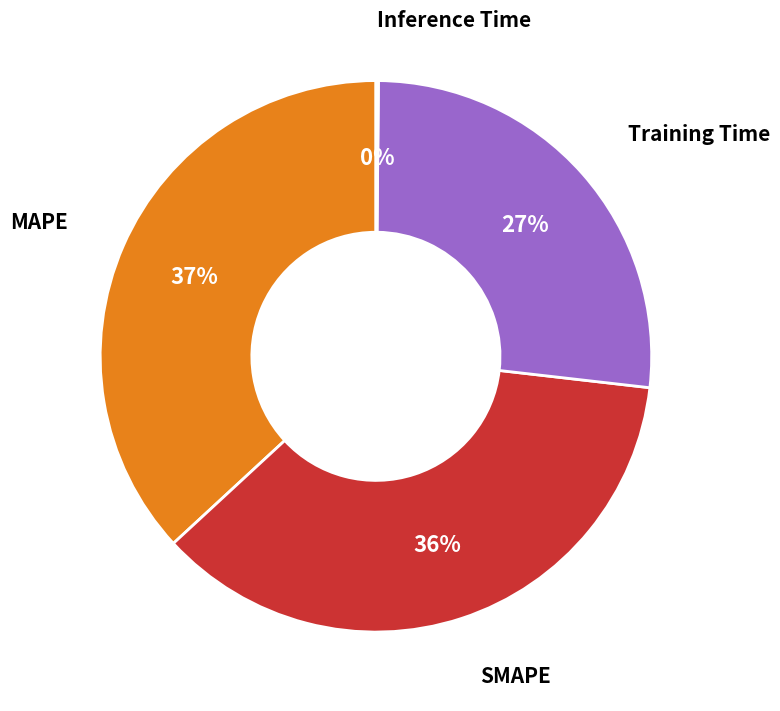

Is there a majority slice in this chart?

No